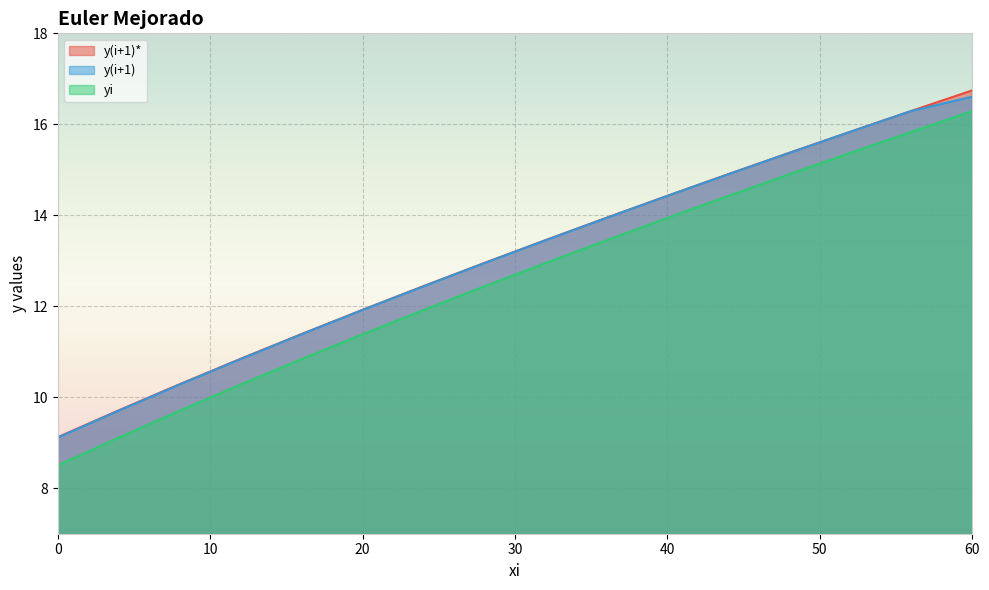

How many lines are shown in the chart?

3